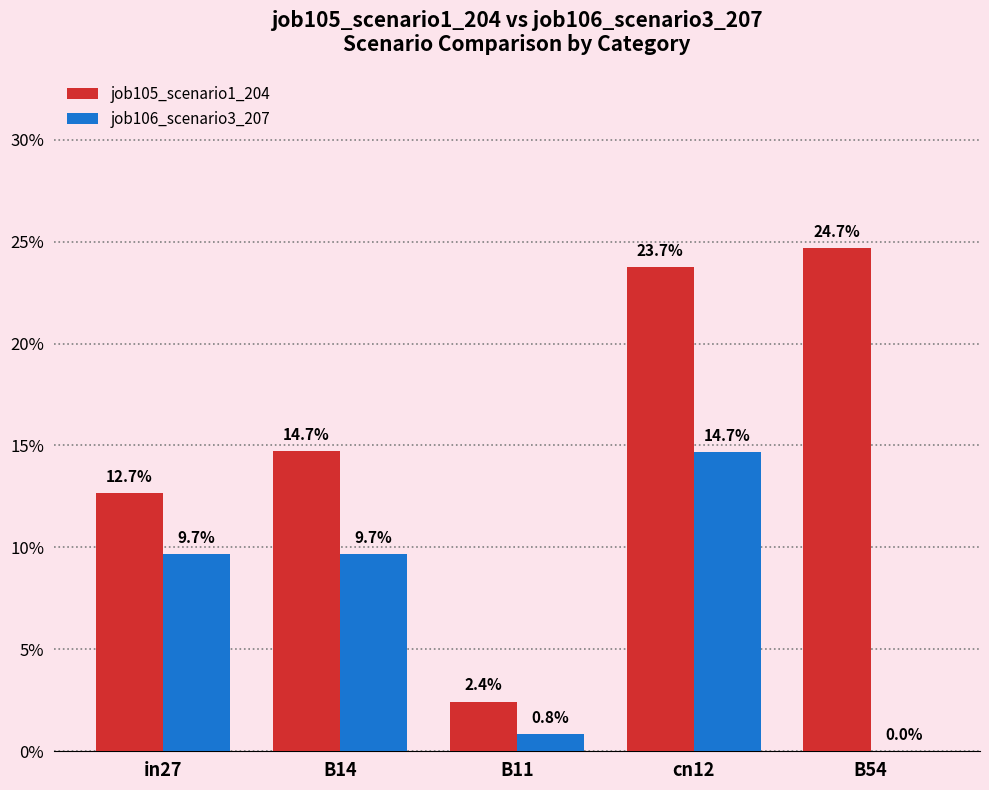

At how many categories does at least one series exceed 0?

5